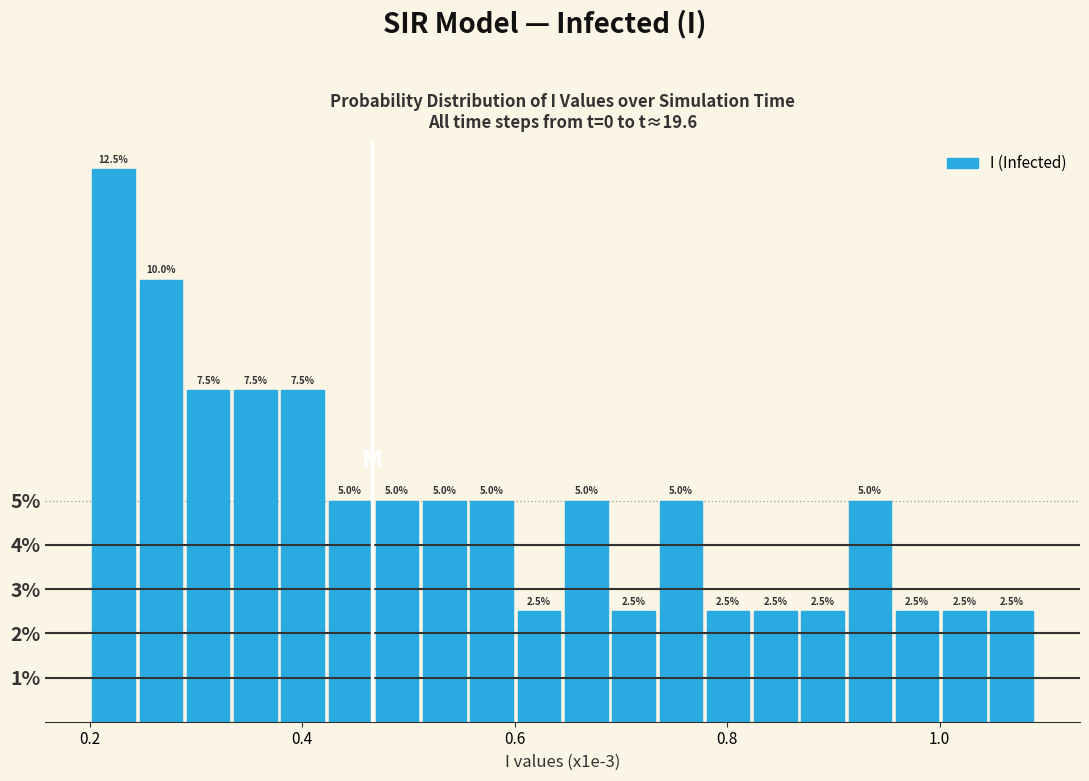

Around what value on the x-axis is the tallest bar? Give the approximate position of its centre, as read against the axis.

0.22